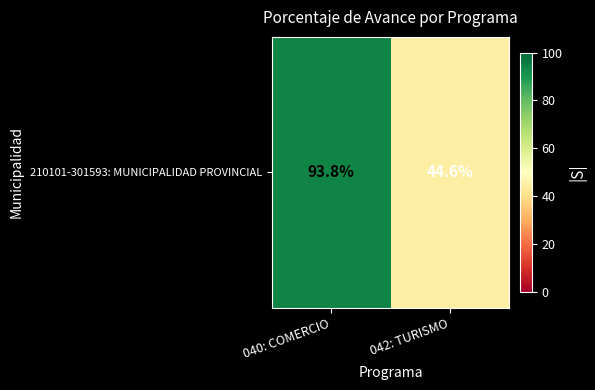

What is the difference between the values at 042: TURISMO and 040: COMERCIO?

49.2